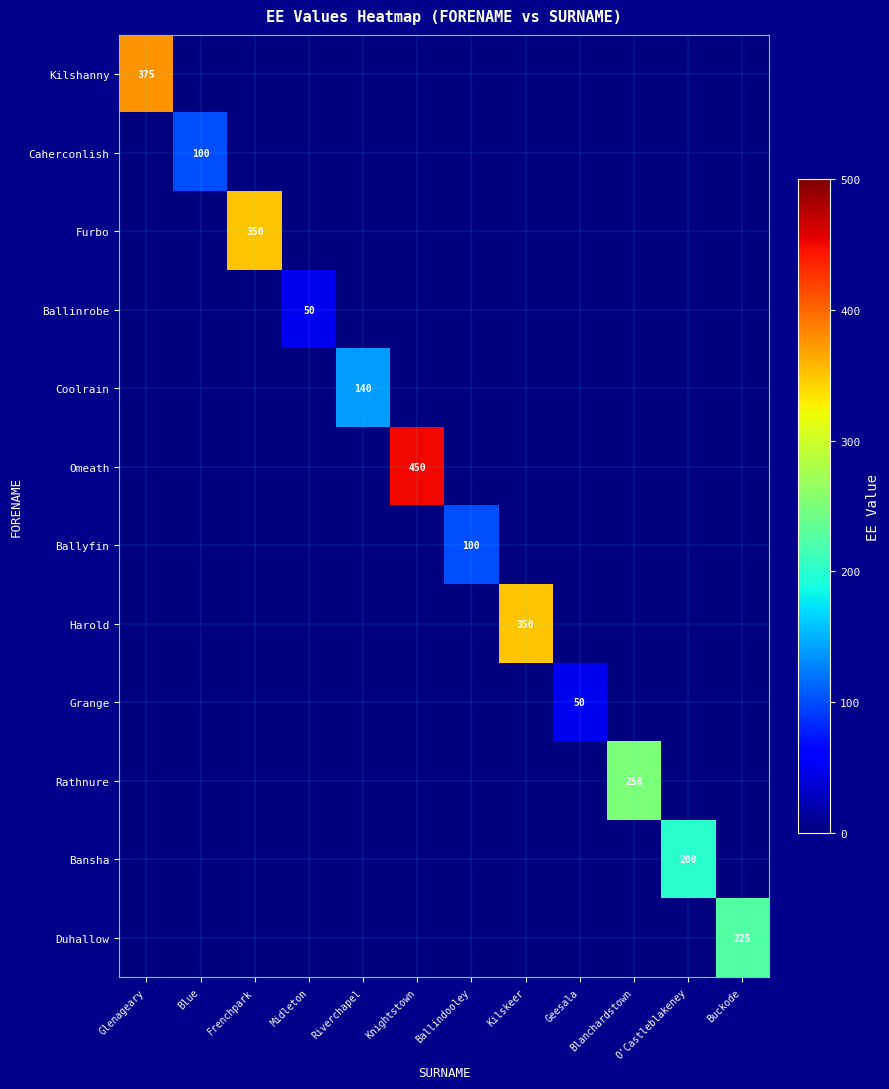

List the series in order of their peak value, highest first.

Omeath, Kilshanny, Furbo, Harold, Rathnure, Duhallow, Bansha, Coolrain, Caherconlish, Ballyfin, Ballinrobe, Grange